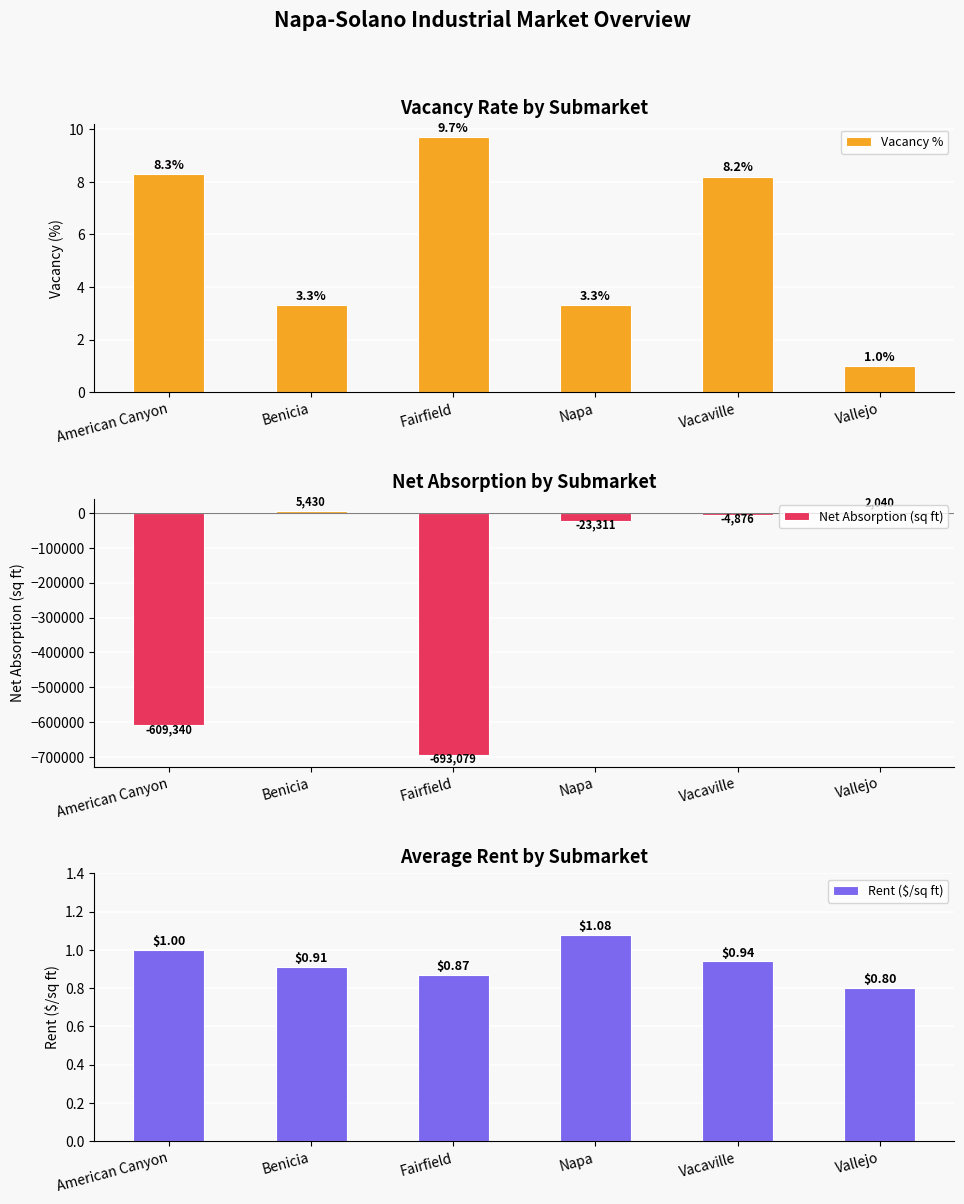

Rank the series at Vallejo from highest to lowest value.

Net Absorption (sq ft), Vacancy %, Rent ($/sq ft)